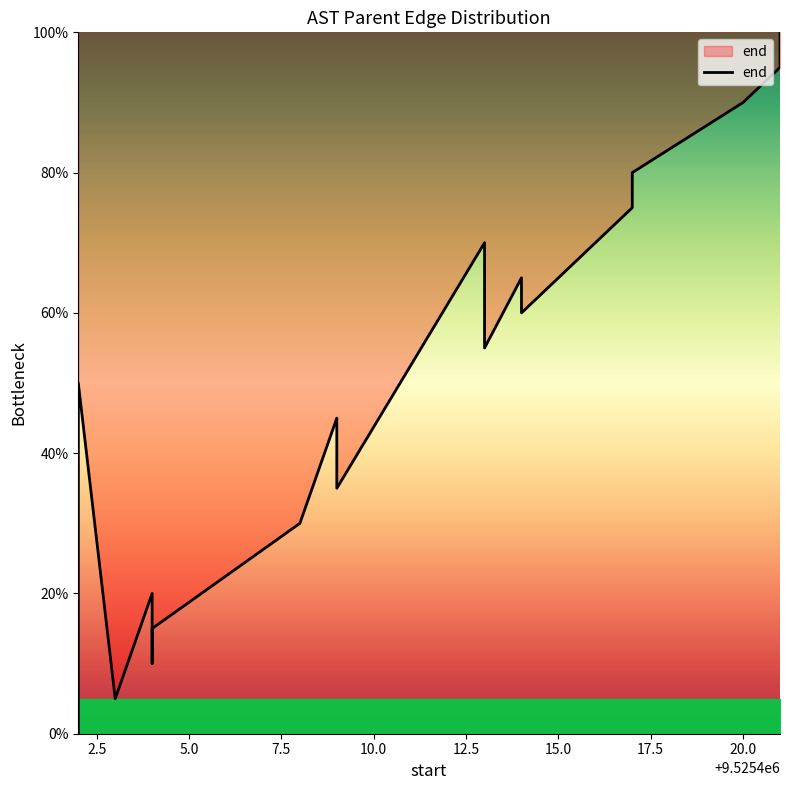

What position from the left is 5.0?

3